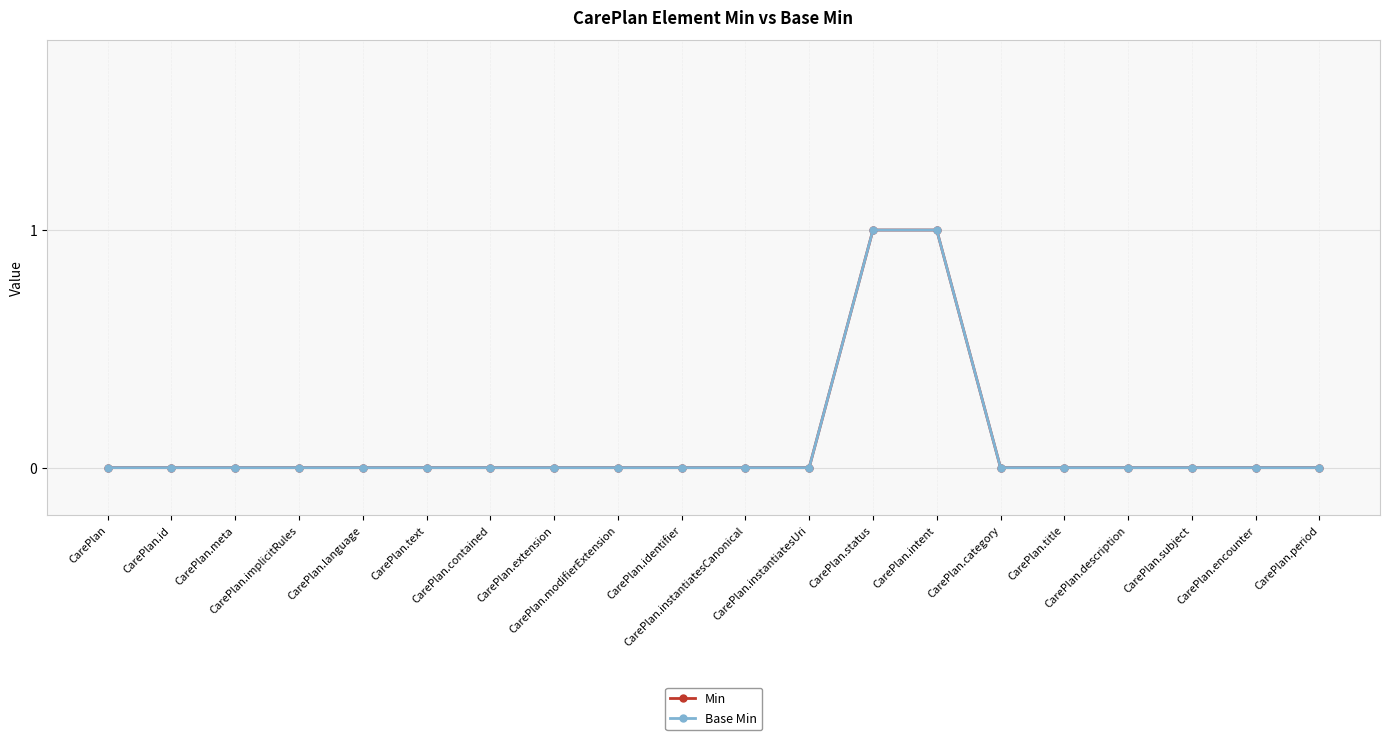

Does the chart have visible grid lines?

Yes